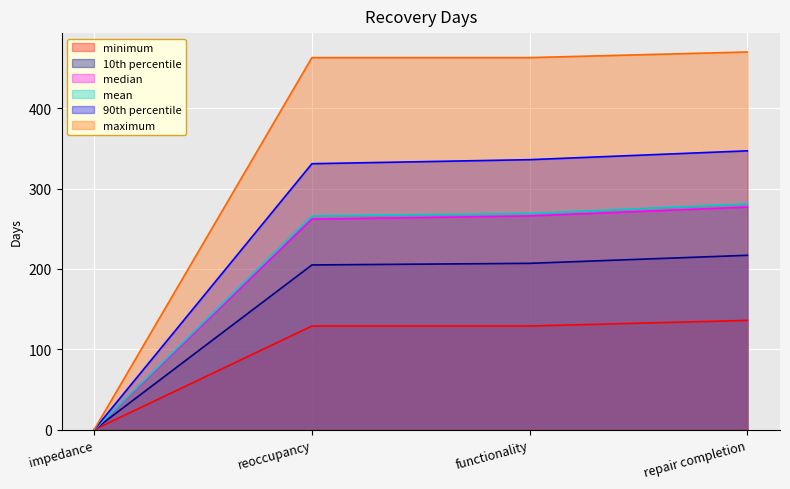

True or false: median and 90th percentile cross at least once.

False